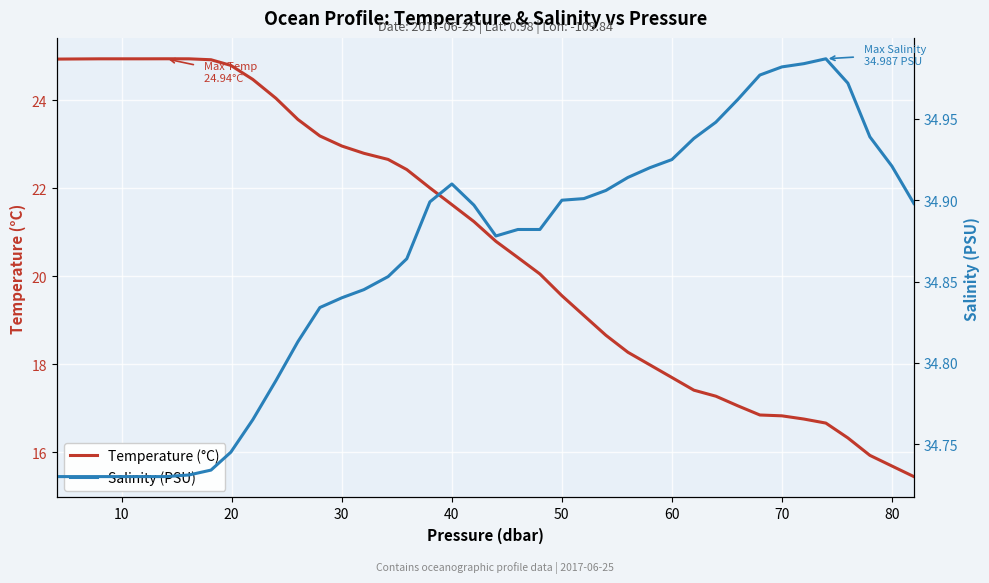

Is this an area chart (filled region under the line)?

No